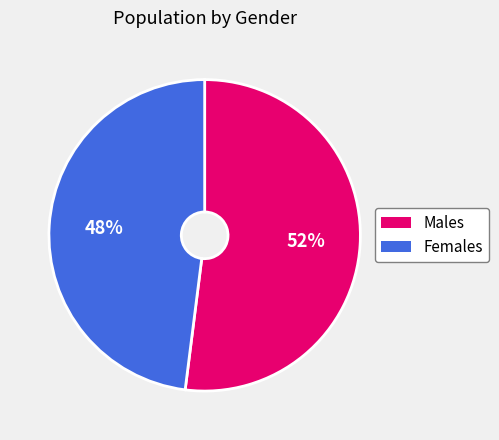

To the nearest percent, what is the difference between the largest and smallest slice percentages?

4%